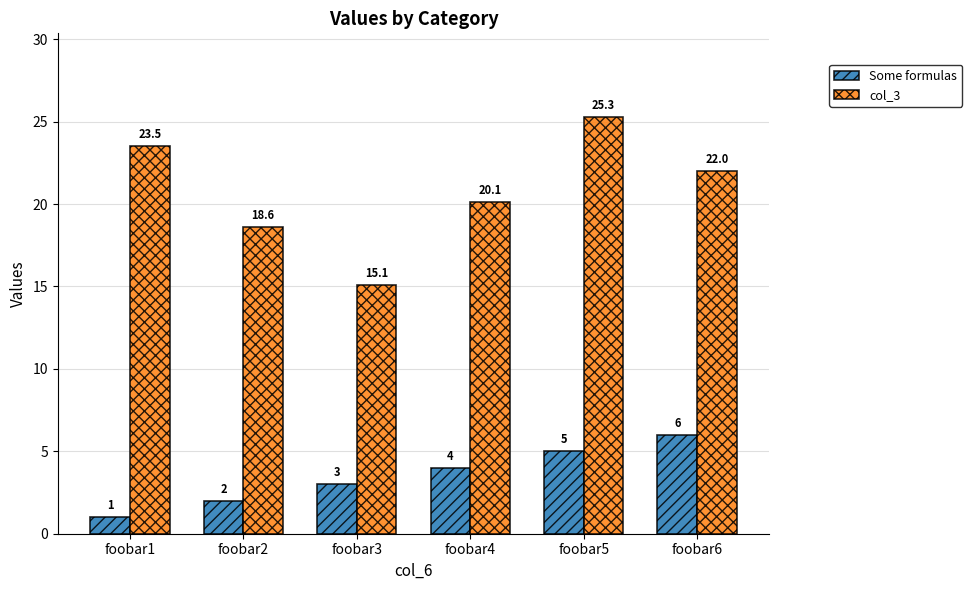

Reading left to right, what are all the values shown in this chart?

Some formulas: foobar1=1.0	foobar2=2.0	foobar3=3.0	foobar4=4.0	foobar5=5.0	foobar6=6.0
col_3: foobar1=23.5	foobar2=18.6	foobar3=15.1	foobar4=20.1	foobar5=25.3	foobar6=22.0